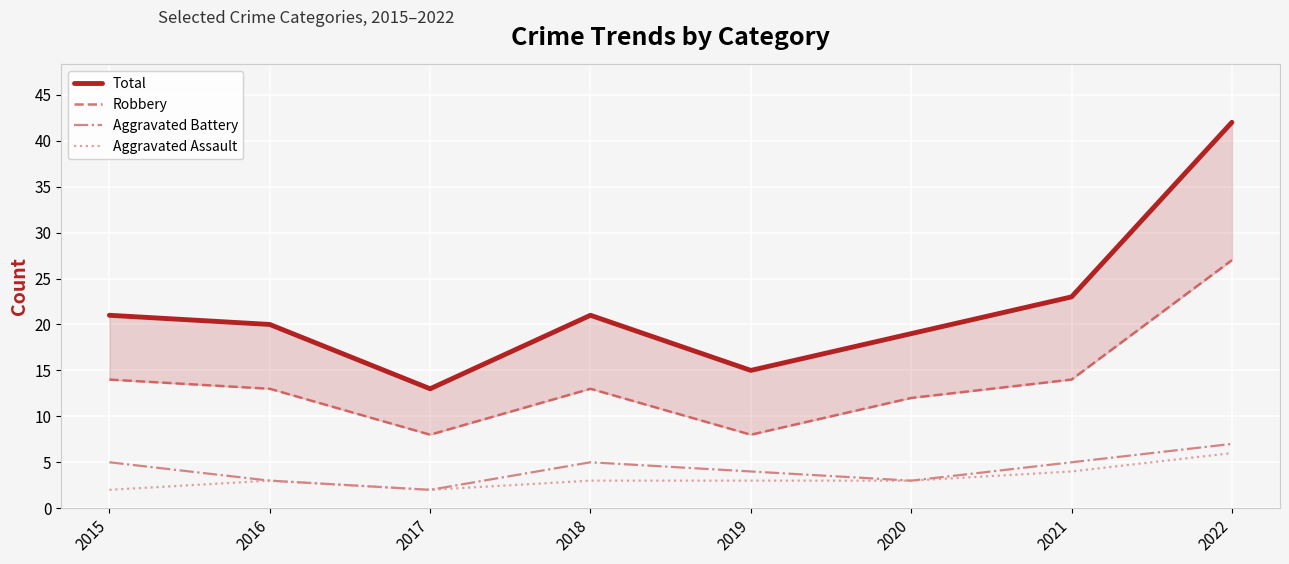

What are all the series names shown in the legend?

Total, Robbery, Aggravated Battery, Aggravated Assault